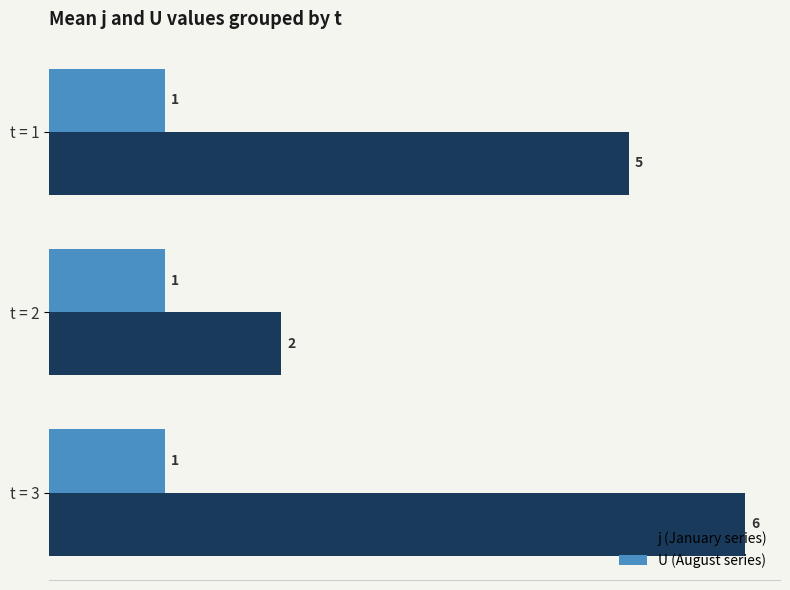

What is the maximum value shown in the chart?

6